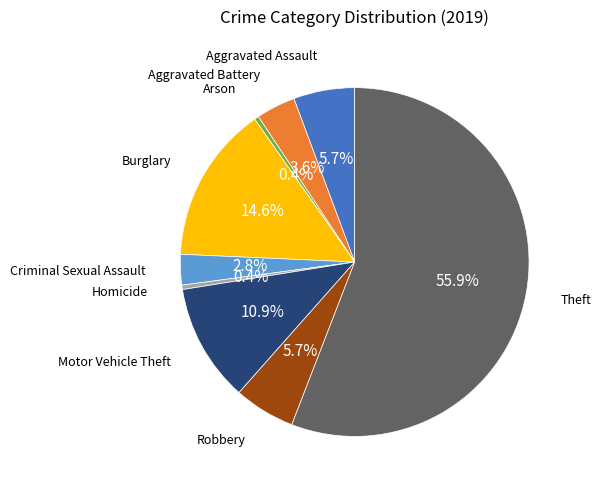

How many segments does this pie chart have?

9